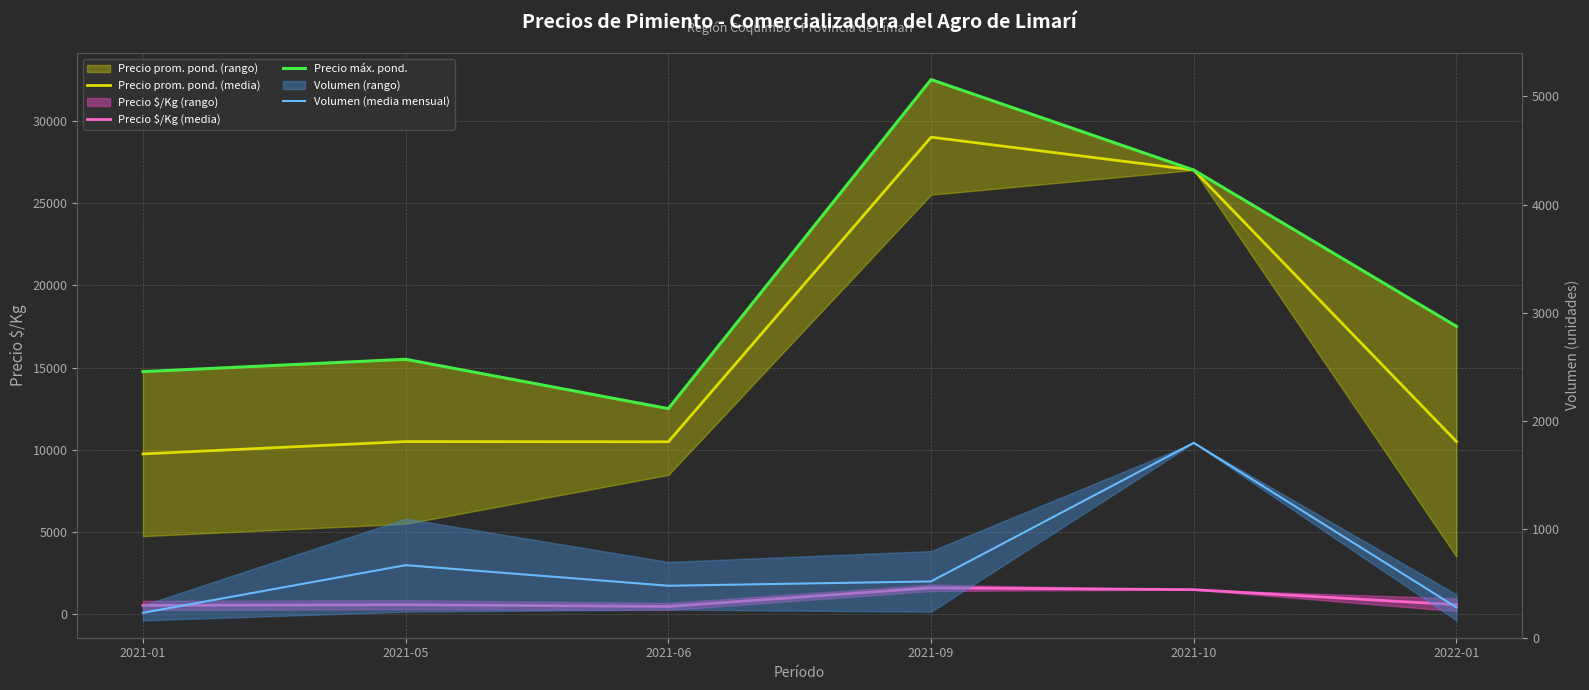

What is the value of the Precio $/Kg (media) point at the 6th from the left?

583.0